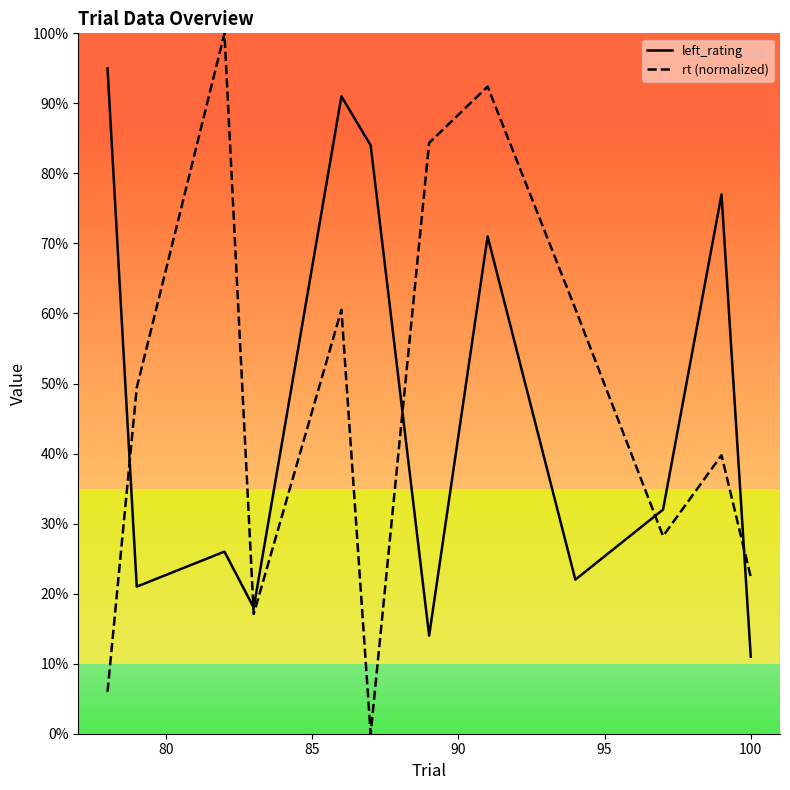

The value of rt (normalized) at 105 is 127.8. True or false?

False